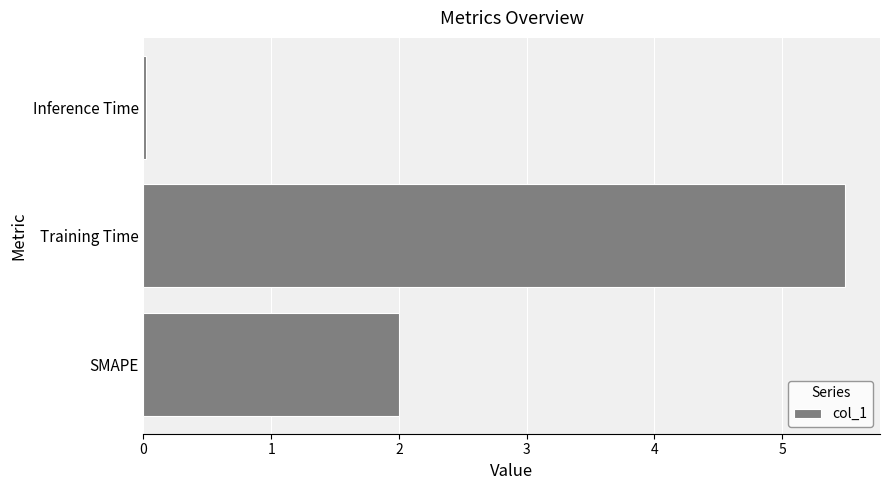

What is the difference between the maximum and minimum values?

5.5